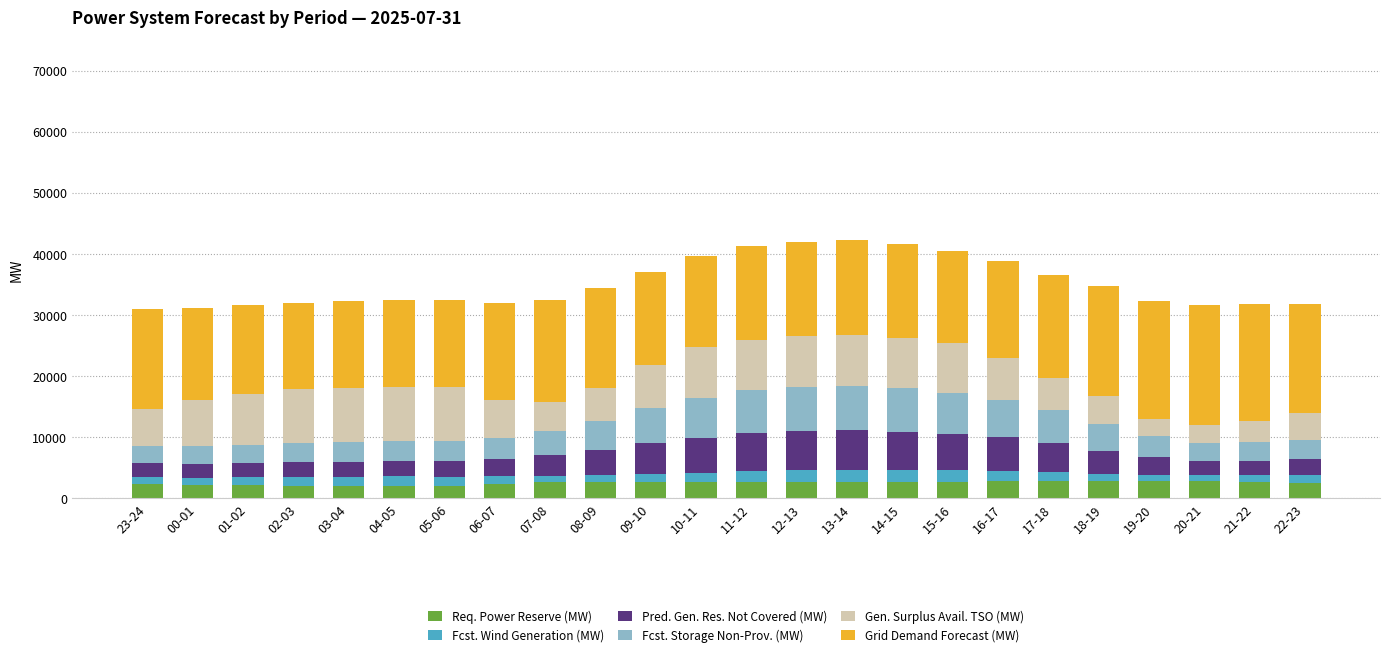

Does the chart contain any negative values?

No